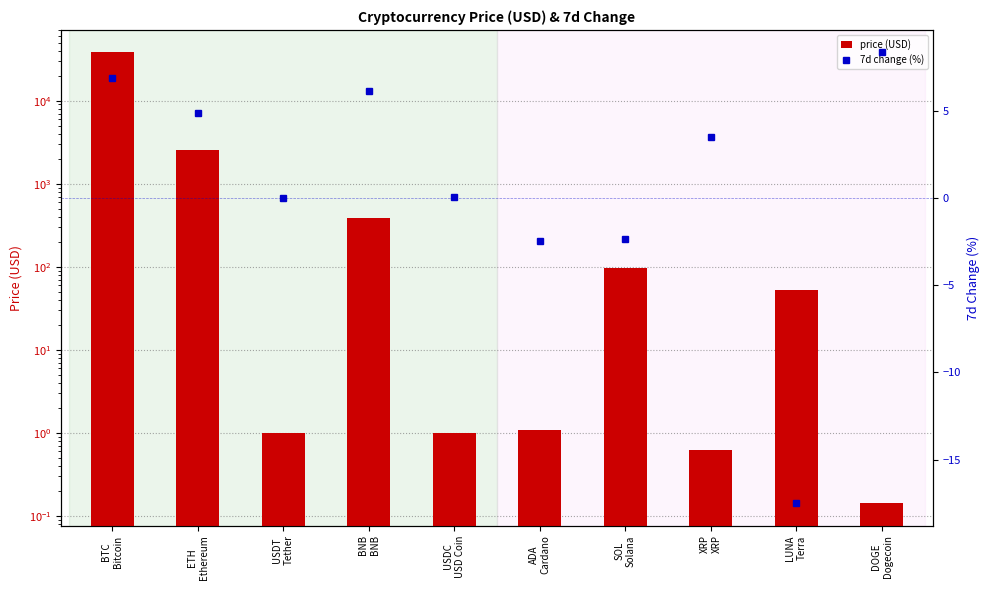

Which category has the lowest value in the 7d change (%) series?

LUNA
Terra